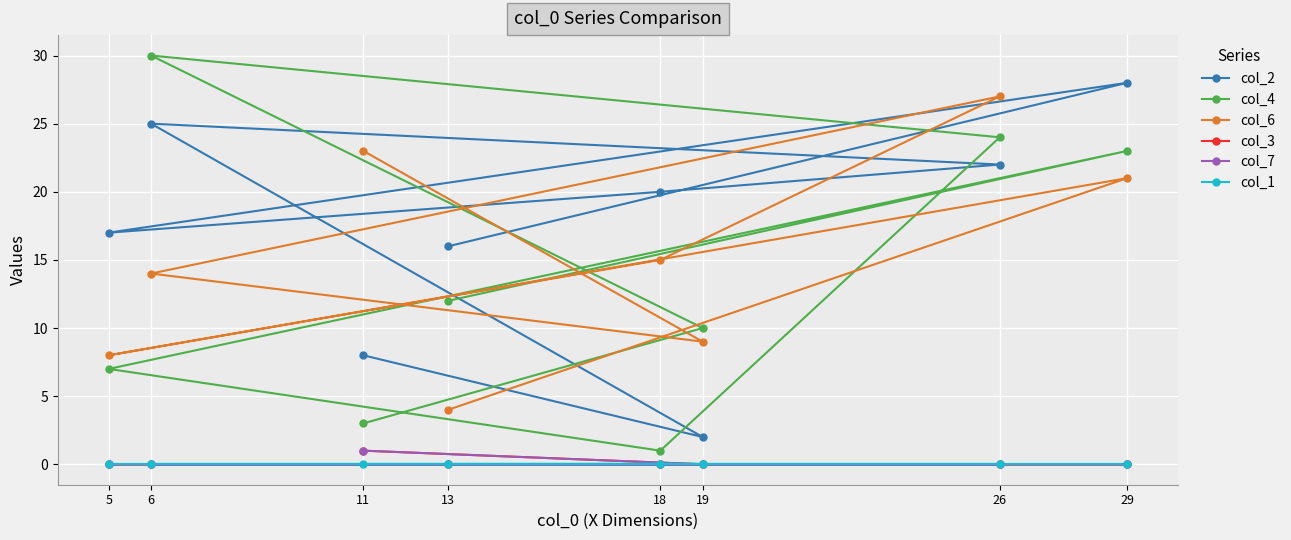

In col_2, how many points are higher than both neighbors (excluding endpoints)?

2